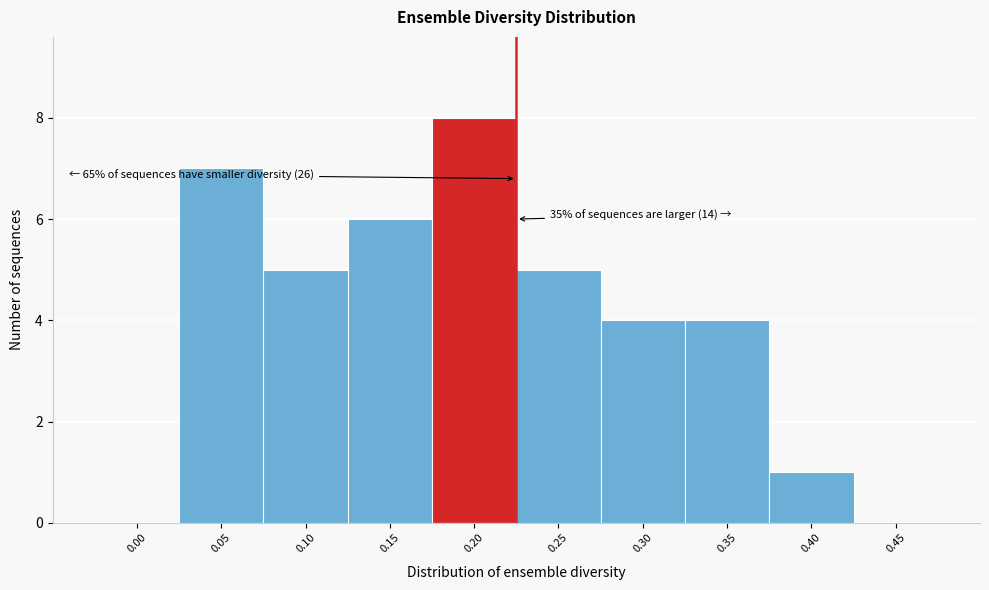

Reading left to right, what are all the values shown in this chart?

0.00=0	0.05=7	0.10=5	0.15=6	0.20=8	0.25=5	0.30=4	0.35=4	0.40=1	0.45=0